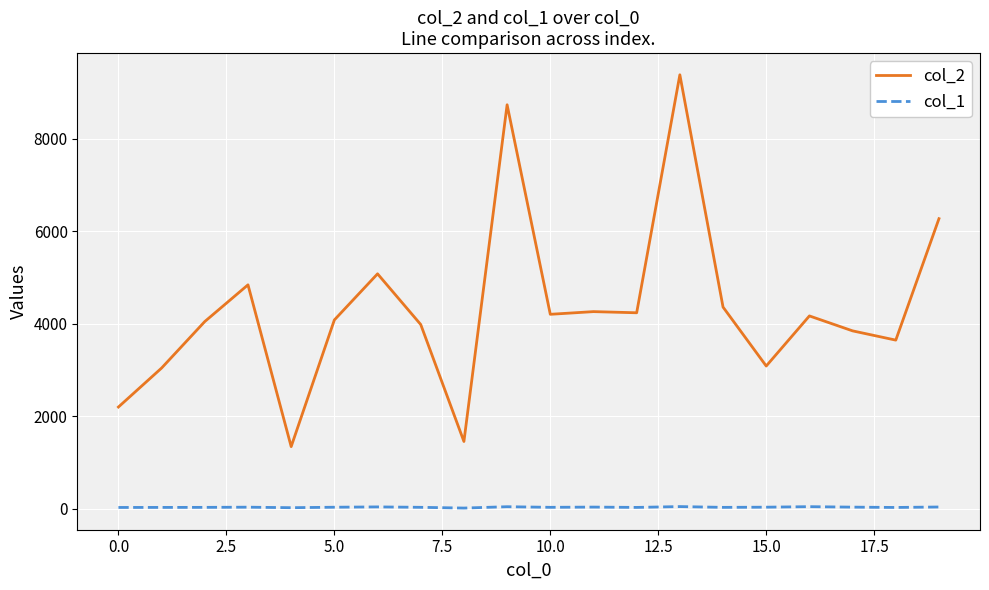

Which series has the largest range (max minus min)?

col_2